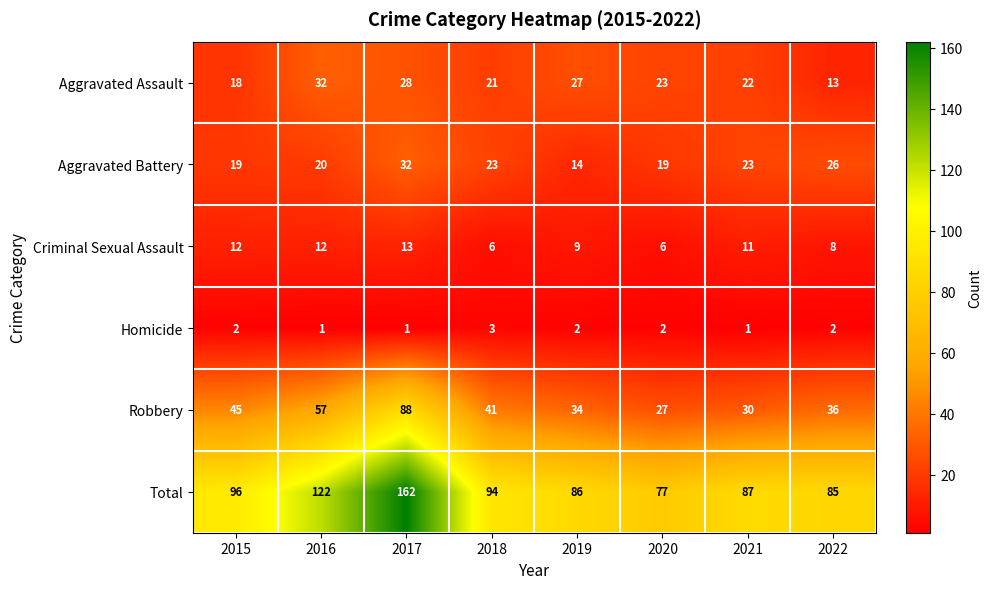

Which series has the widest spread of values?

Total